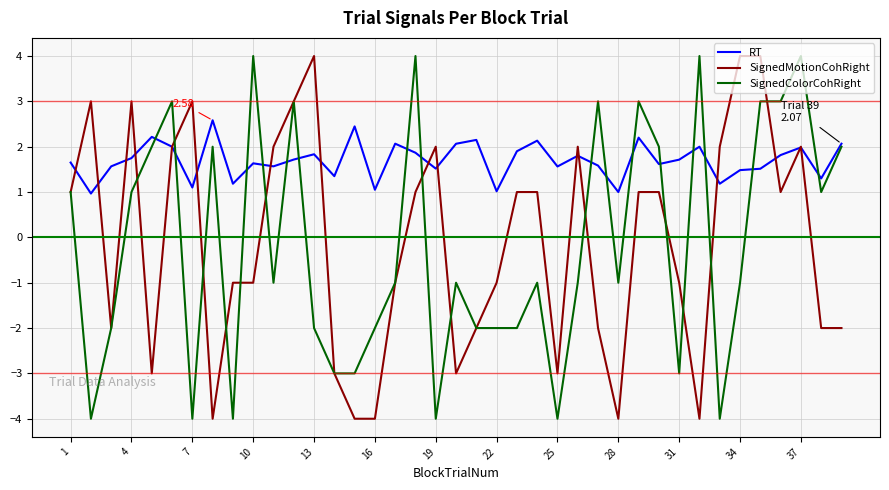

Does the chart have visible grid lines?

Yes